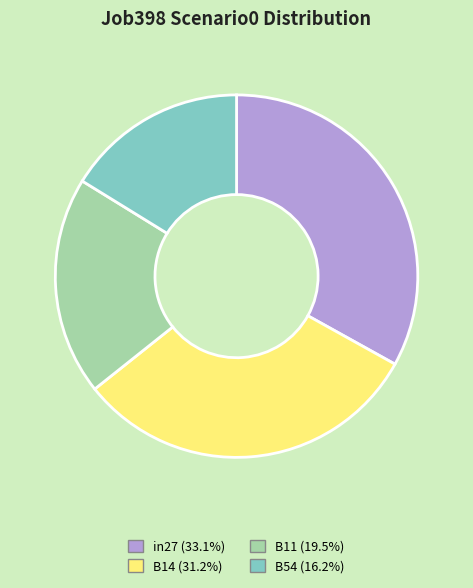

Does any single category account for the majority?

No